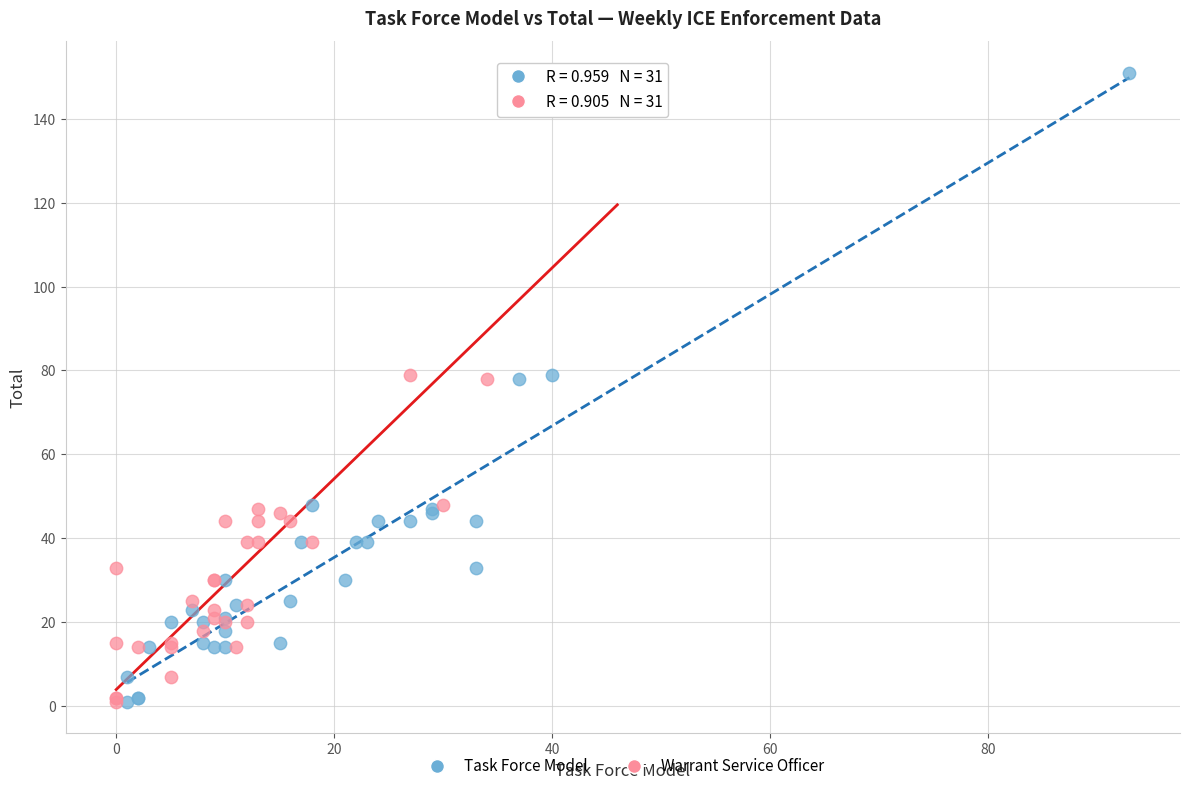

What are all the series names shown in the legend?

Task Force Model, Warrant Service Officer